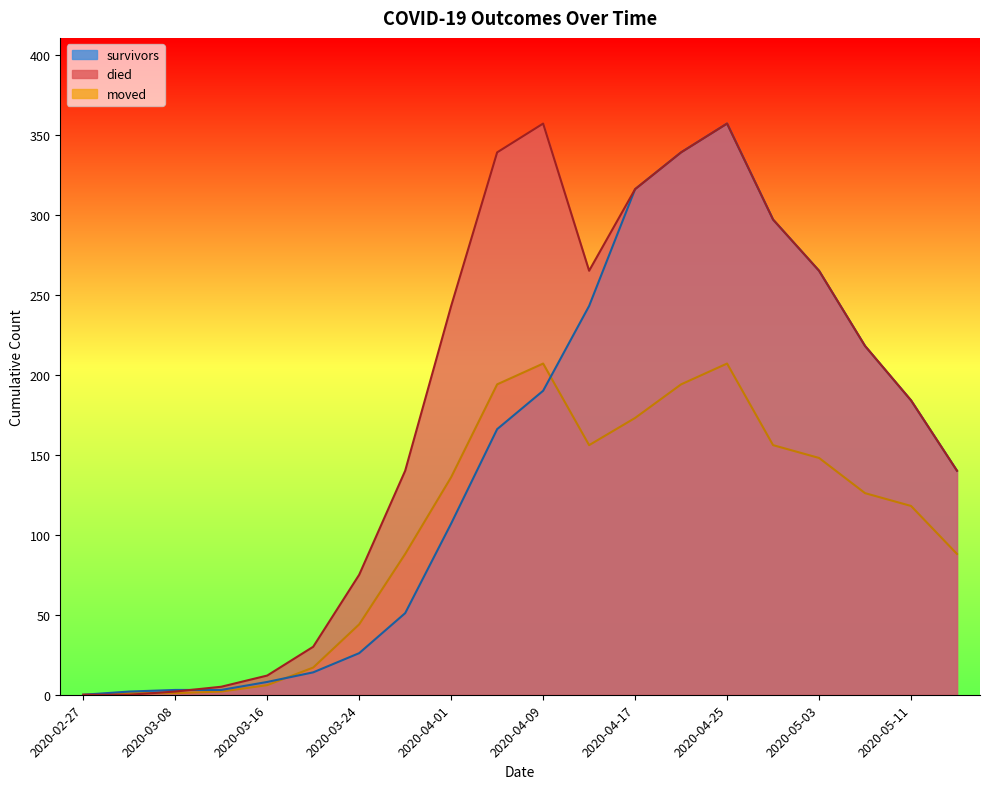

Does the chart display data point markers on the line(s)?

No